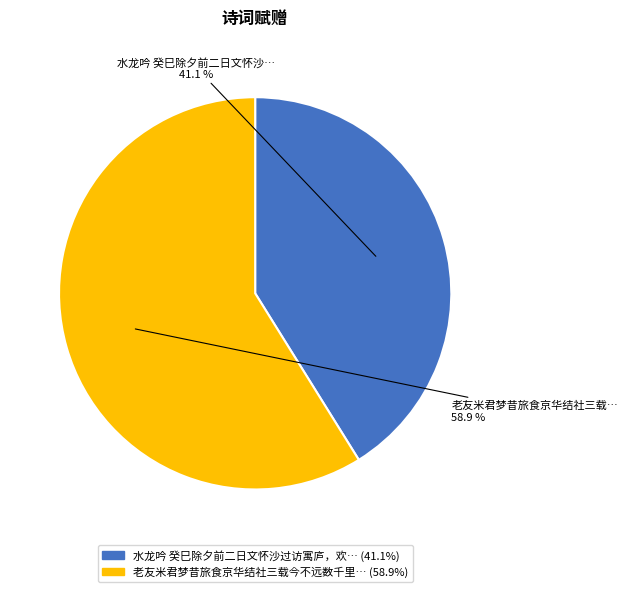

Does any single category account for the majority?

Yes